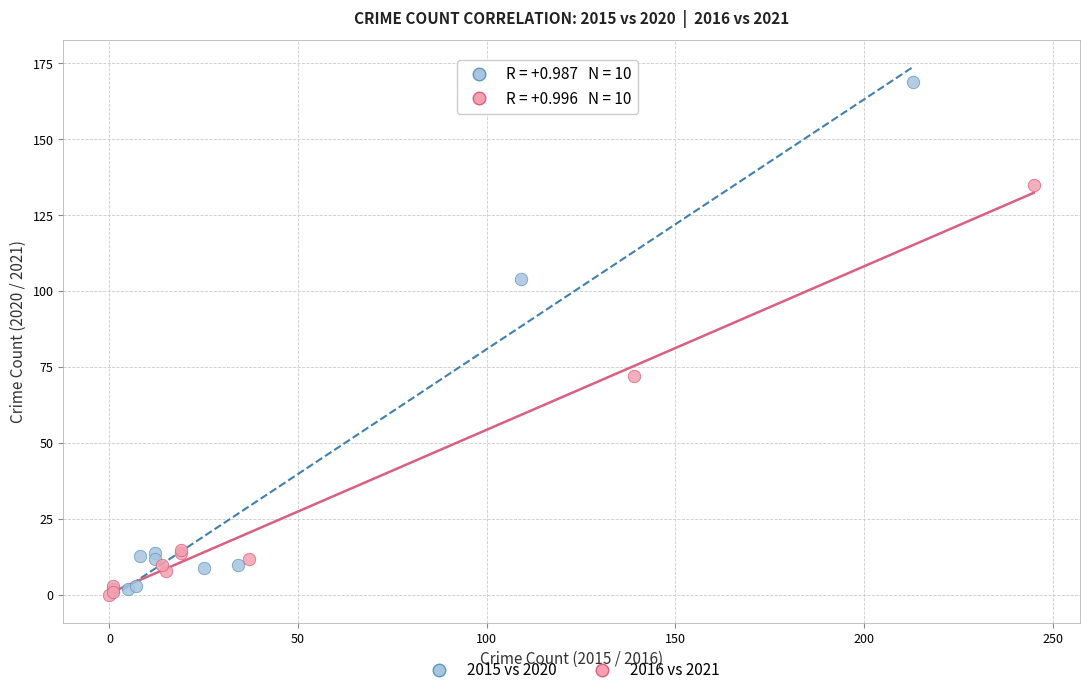

What are all the series names shown in the legend?

2015 vs 2020, 2016 vs 2021